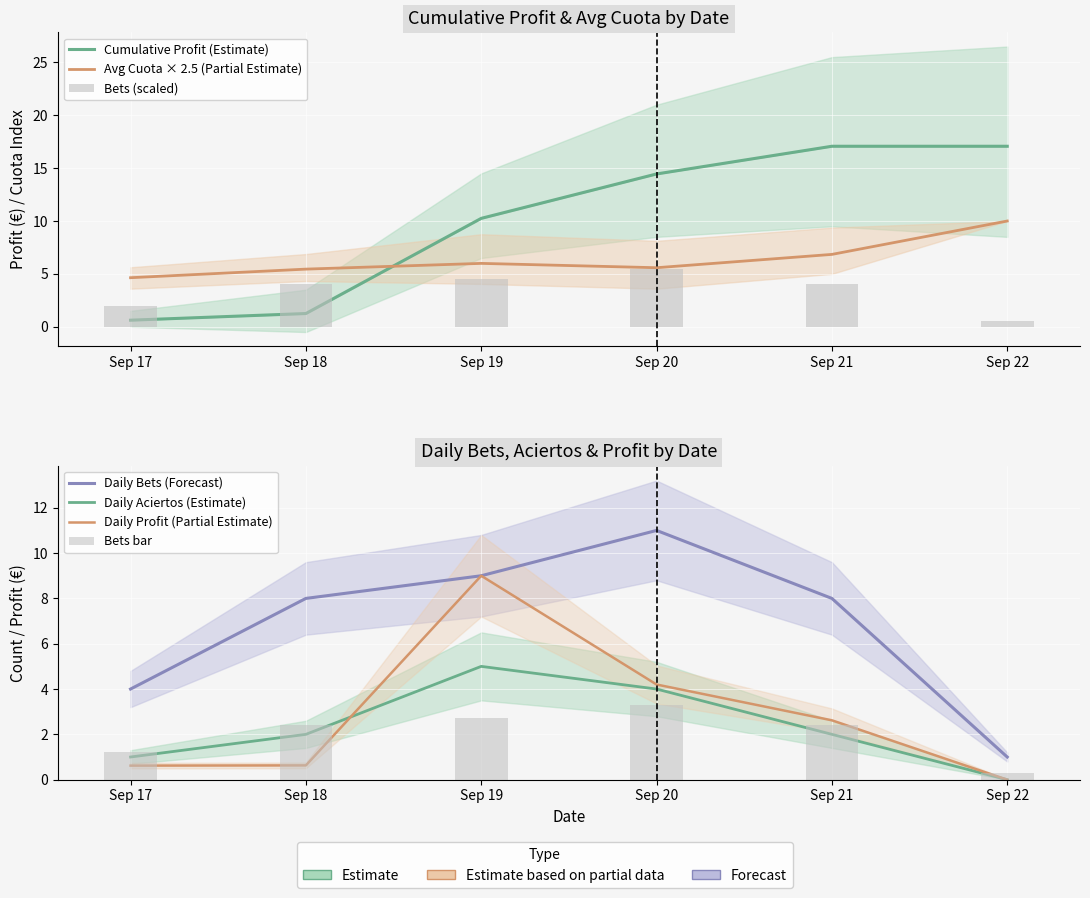

What is the value of the Avg Cuota × 2.5 (Partial Estimate) bar at the 1st from the left?

4.6